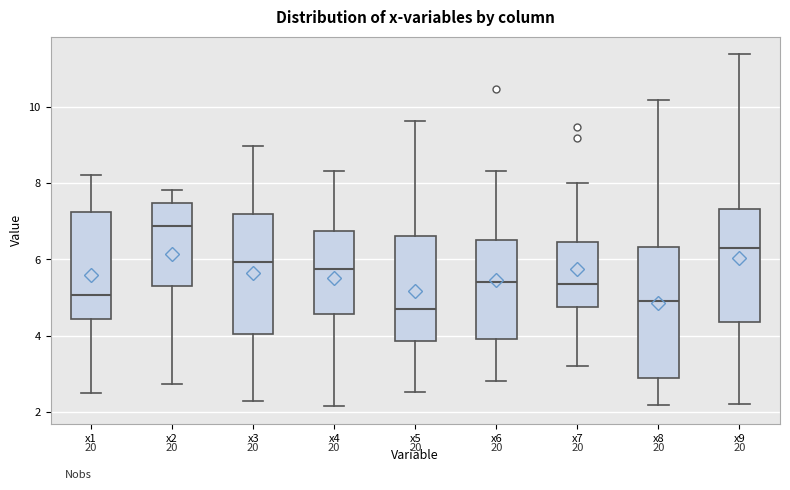

Which box's median line is the highest?

x2